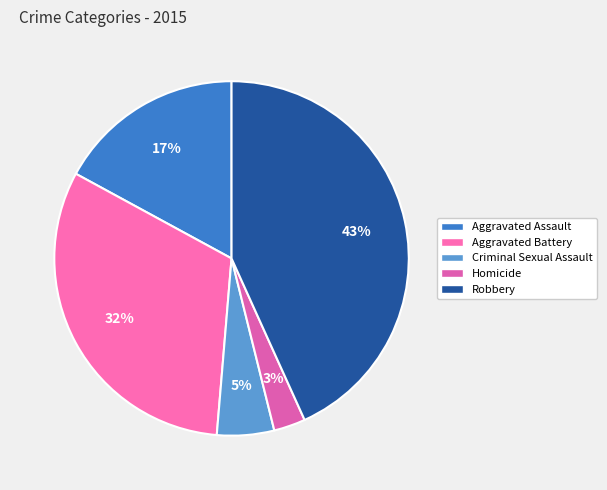

What percentage is the Aggravated Battery slice, to the nearest percent?

32%